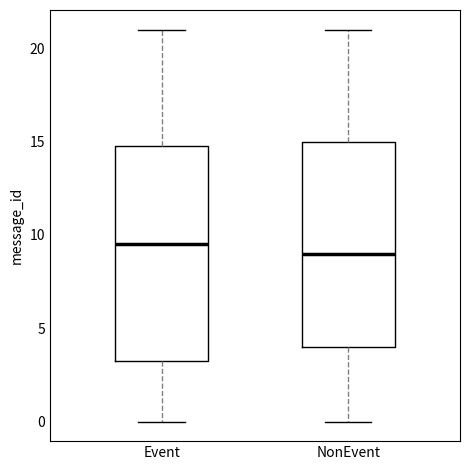

Where does the upper whisker of the box for Event end on the y-axis? The values are not printed on the chart, so give them approximately, as read against the axis.

21.0